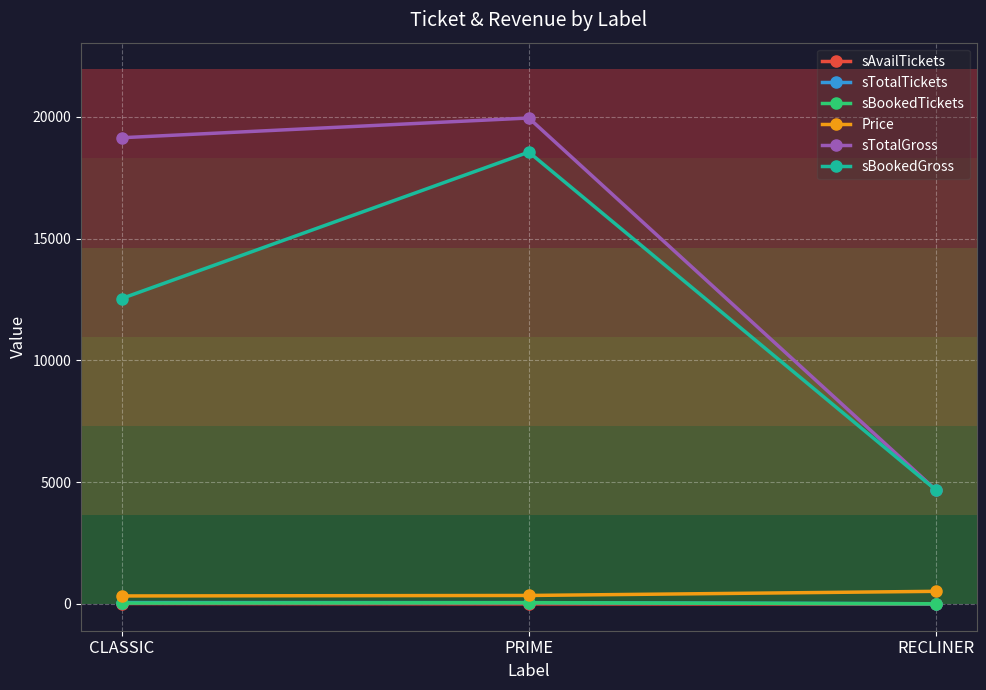

True or false: sTotalTickets has a value of 58 at CLASSIC.

True